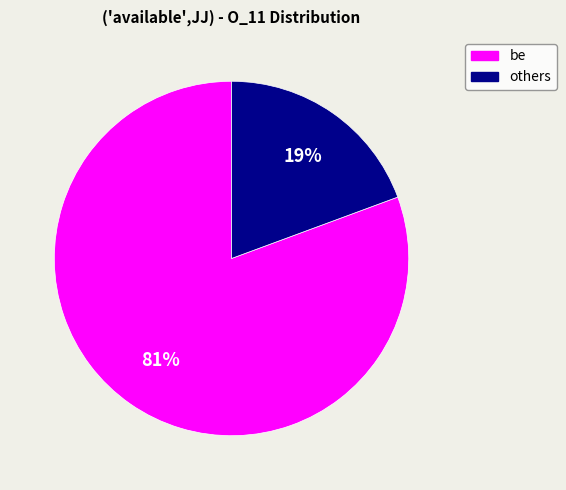

Is there a majority slice in this chart?

Yes